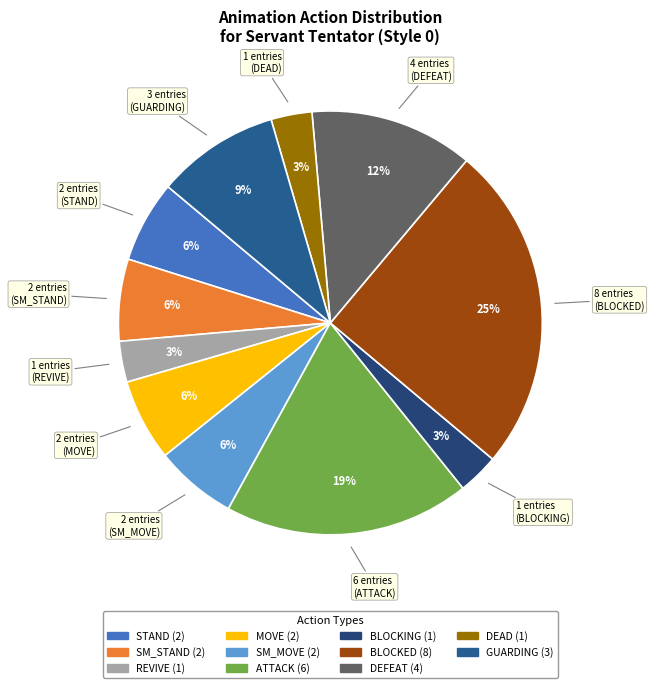

To the nearest percent, what is the average slice percentage?

9%